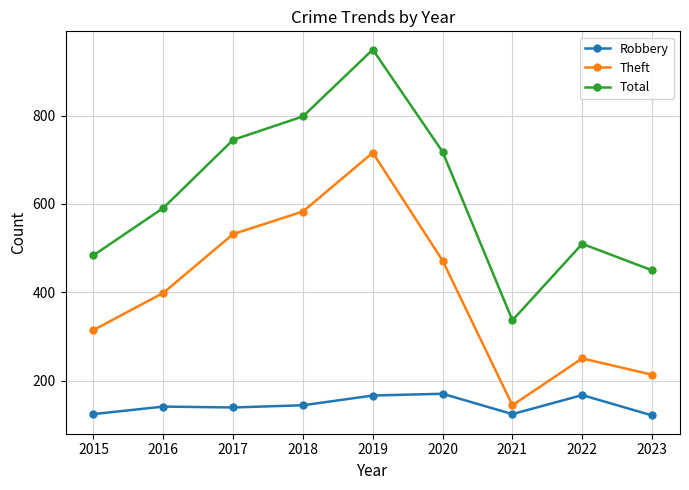

Which series changed the most between 2015 and 2018?

Total